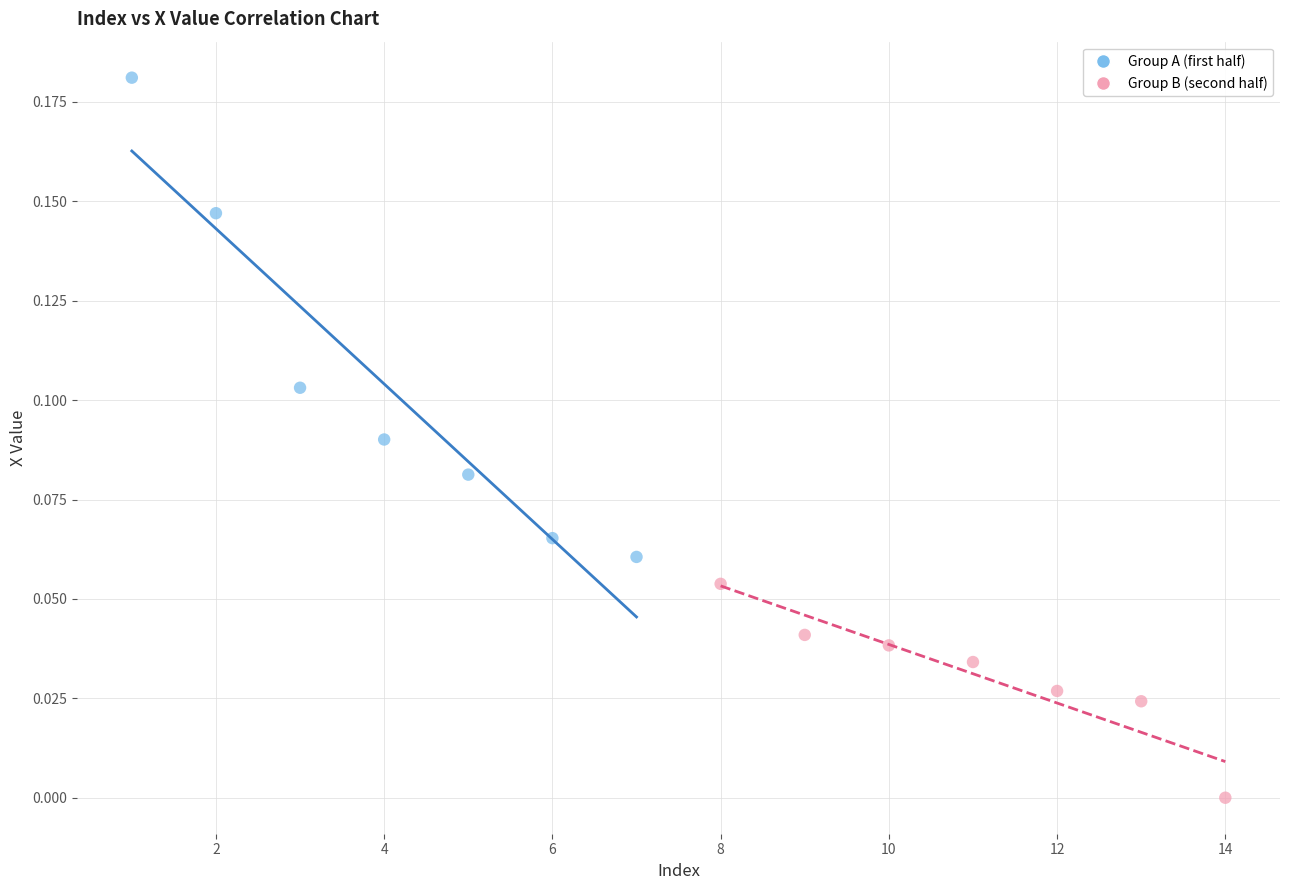

Which series reaches the maximum Y coordinate?

Group A (first half)